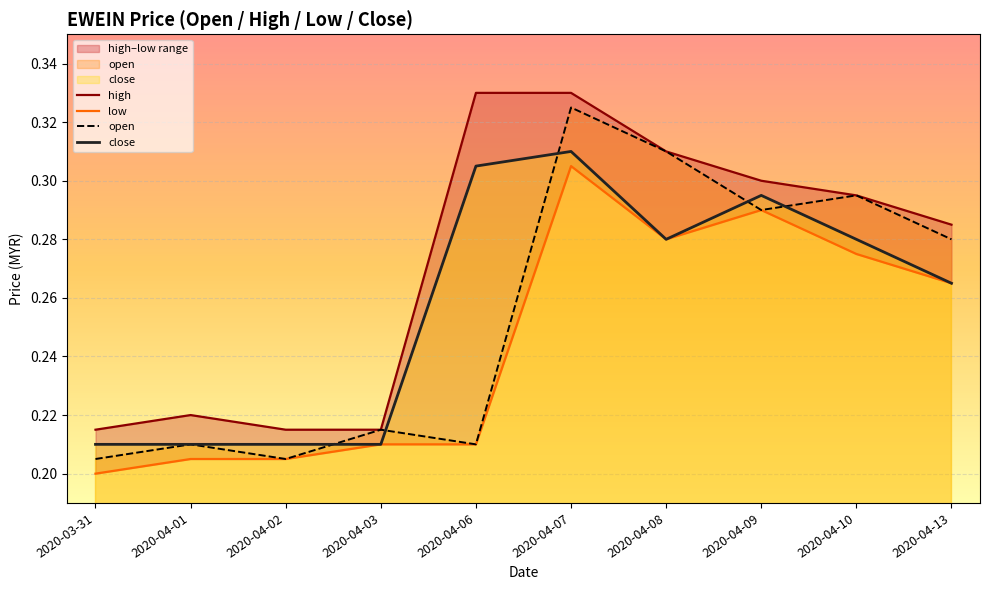

What is the total value across all series at 2020-04-02?

0.8